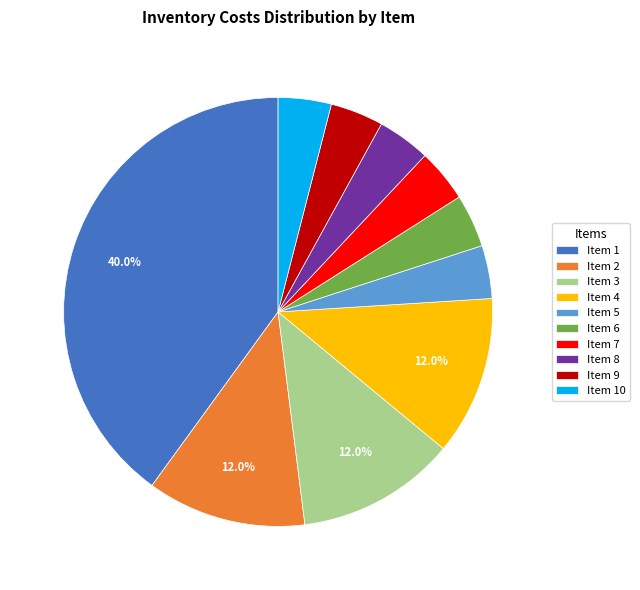

What is the largest slice in the pie chart?

Item 1